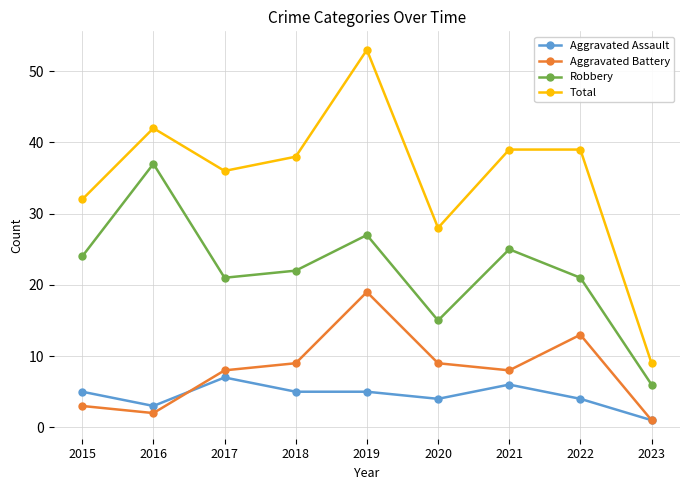

Is the value of Aggravated Battery at 2018 greater than the value of Total at 2016?

No